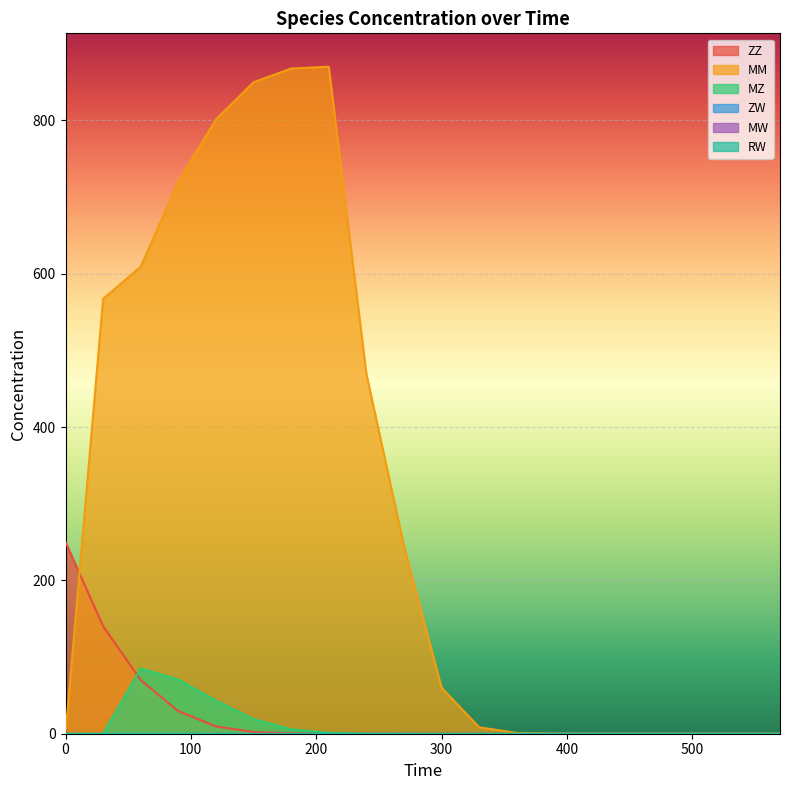

True or false: MM has more than 1 points higher than both neighbors.

False